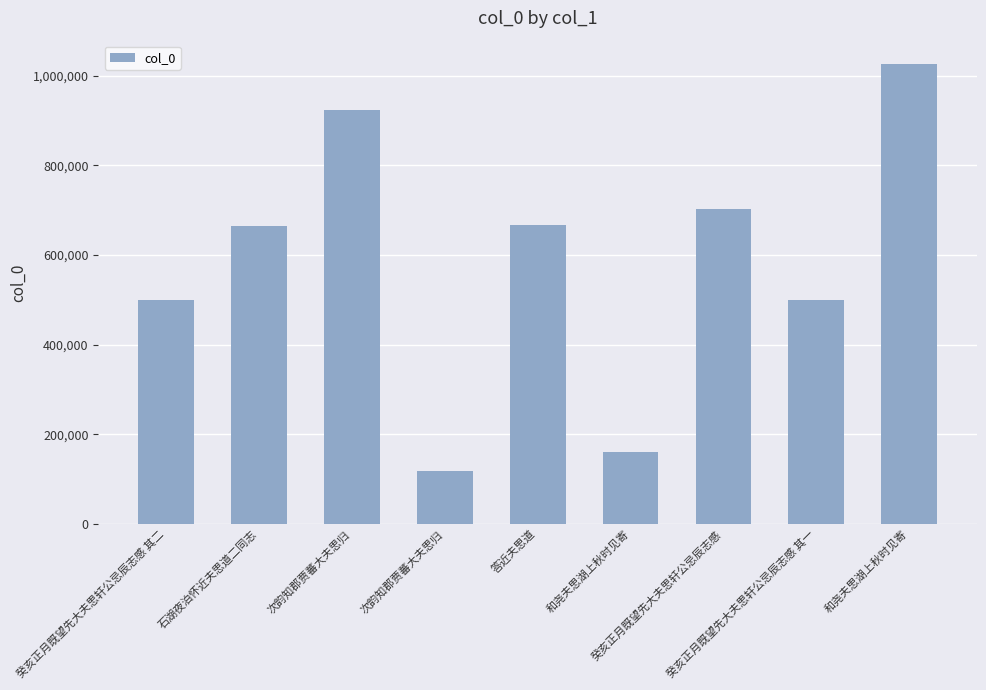

What is the ratio of the value at 石湖夜泊怀近夫思道二同志 to the value at 癸亥正月既望先大夫思轩公忌辰志感 其二?

1.3